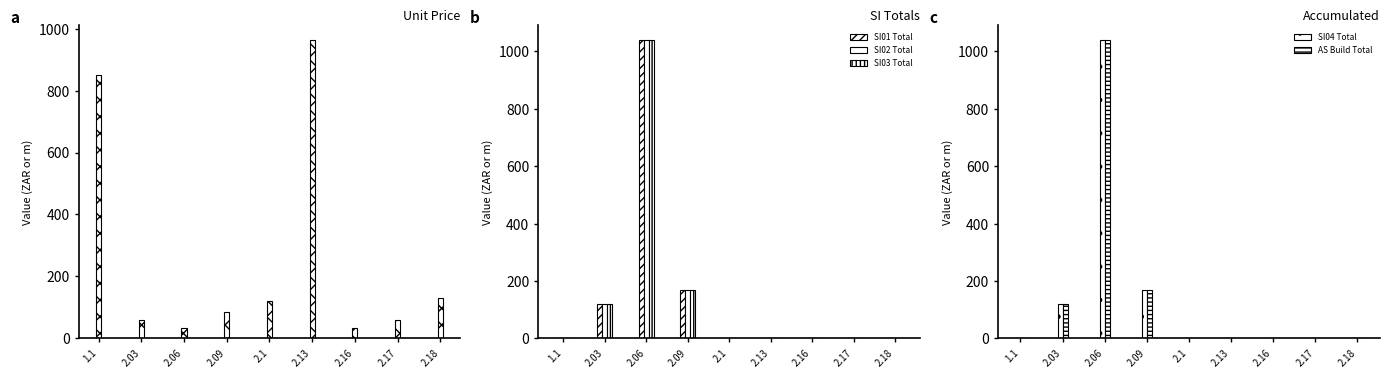

Reading left to right, transcribe all the data shown in this chart.

Unit Price: 850.0	60.2	34.6	84.8	121.4	963.0	34.2	60.2	129.1
SI01 Total: 0.0	120.5	1039.5	169.5	0.0	0.0	0.0	0.0	0.0
SI02 Total: 0.0	120.5	1039.5	169.5	0.0	0.0	0.0	0.0	0.0
SI03 Total: 0.0	120.5	1039.5	169.5	0.0	0.0	0.0	0.0	0.0
SI04 Total: 0.0	120.5	1039.5	169.5	0.0	0.0	0.0	0.0	0.0
AS Build Total: 0.0	120.5	1039.5	169.5	0.0	0.0	0.0	0.0	0.0